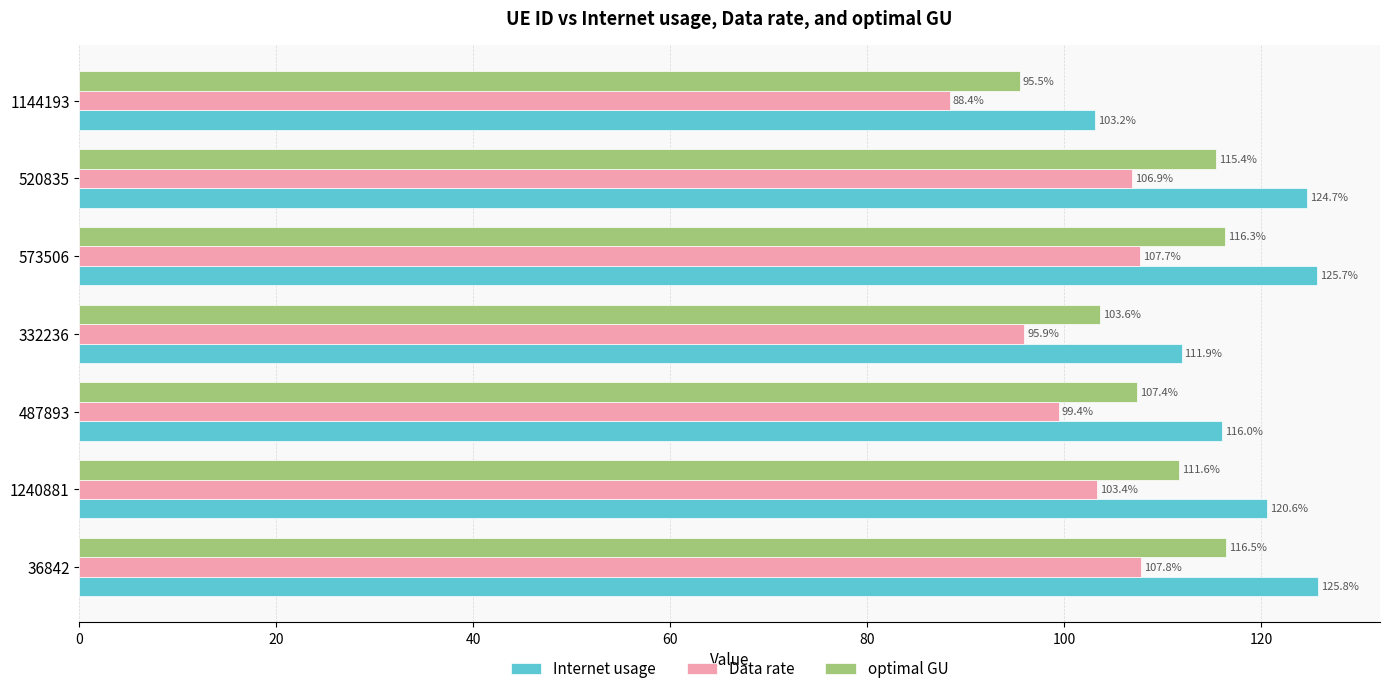

How many values in the Data rate series exceed 103?

4